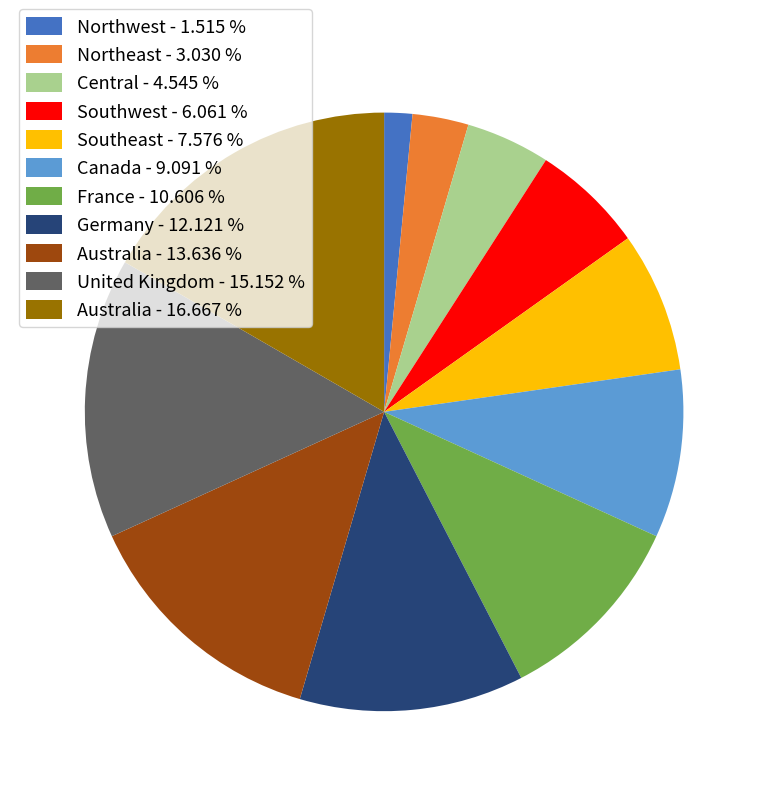

Which slice is the largest?

Australia - 16.667 %